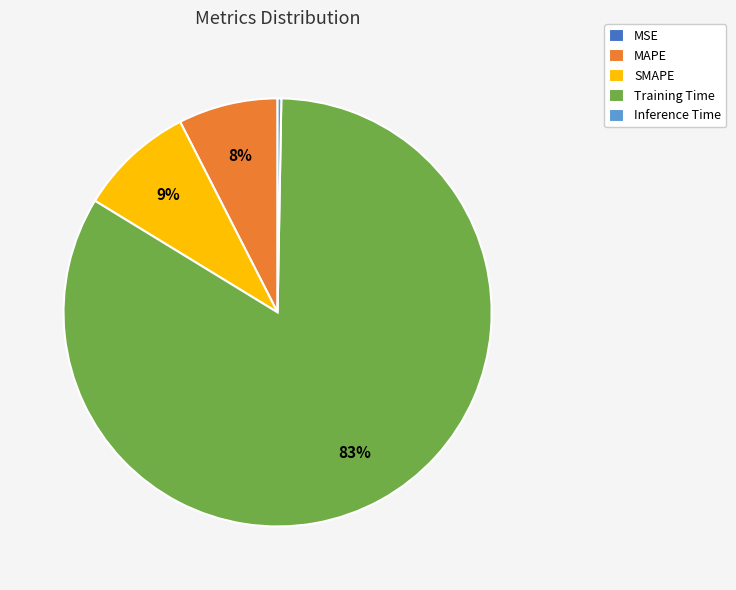

To the nearest percent, what is the difference between the largest and smallest slice percentages?

83%